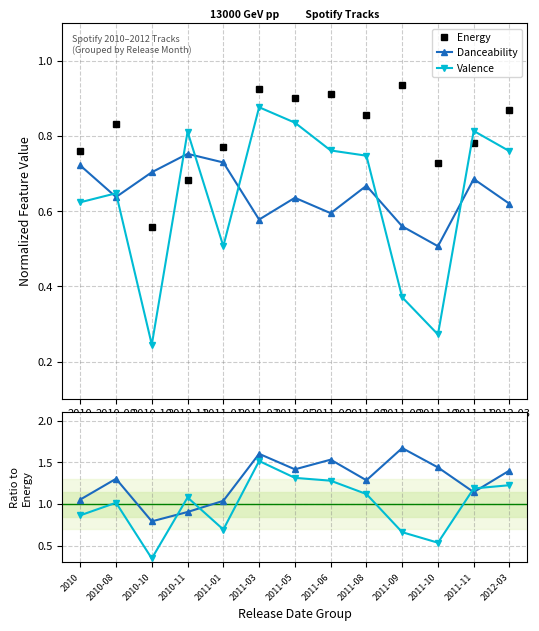

Count the number of data series in this chart.

5